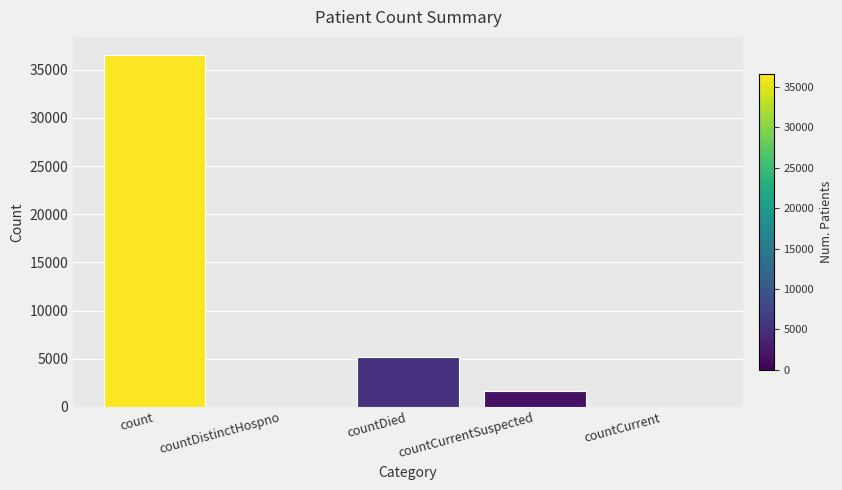

At which label does the data first exceed 1627?

count